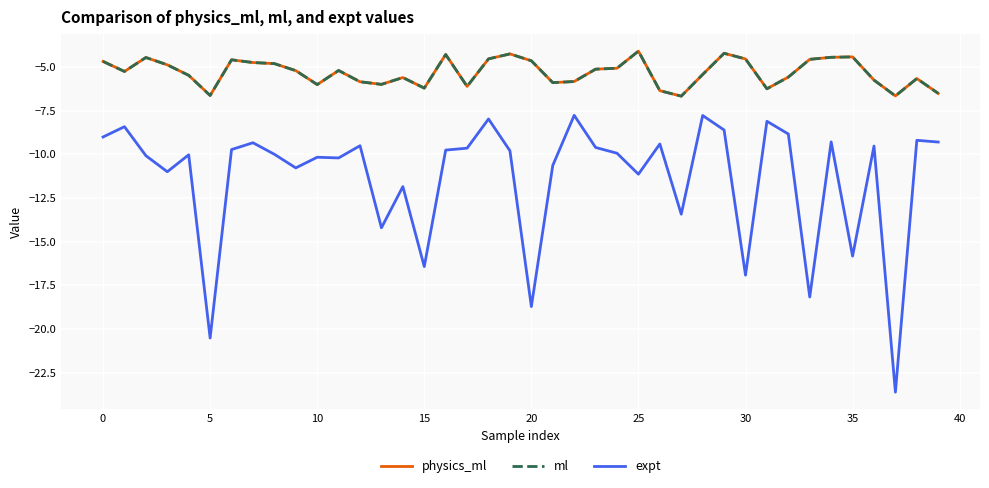

Which series has the widest spread of values?

expt